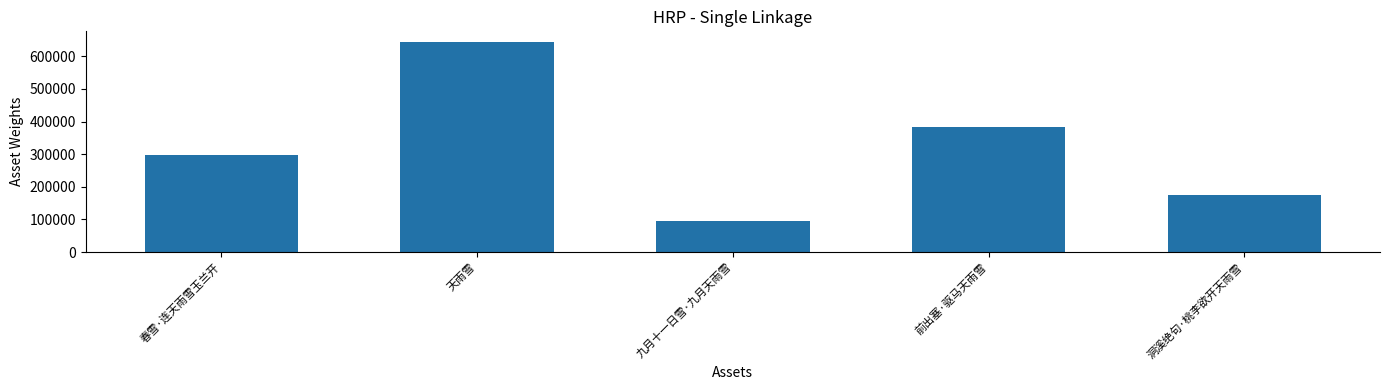

What position from the right is 前出塞·驱马天雨雪?

2